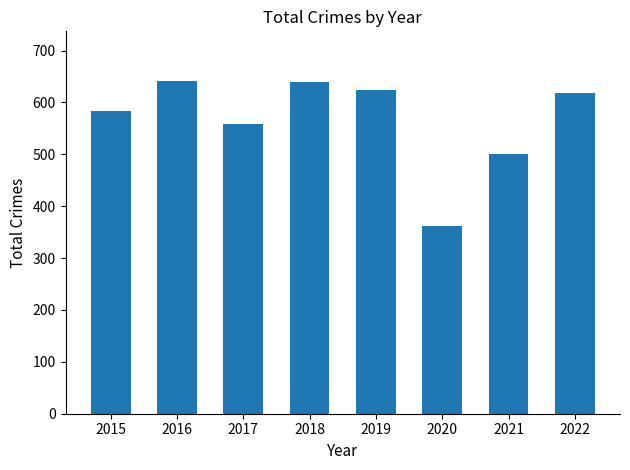

How many bars are there in total?

8